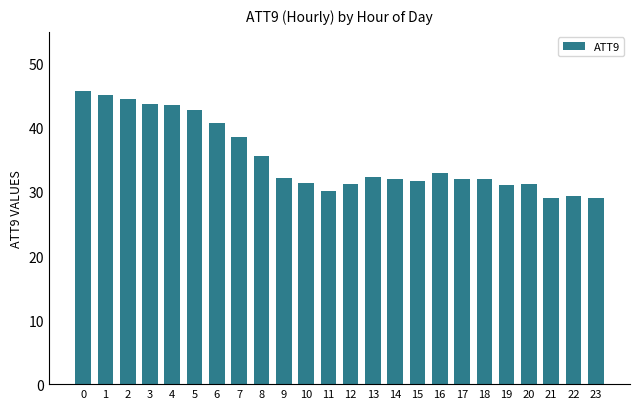

Read the value at 19.

31.1